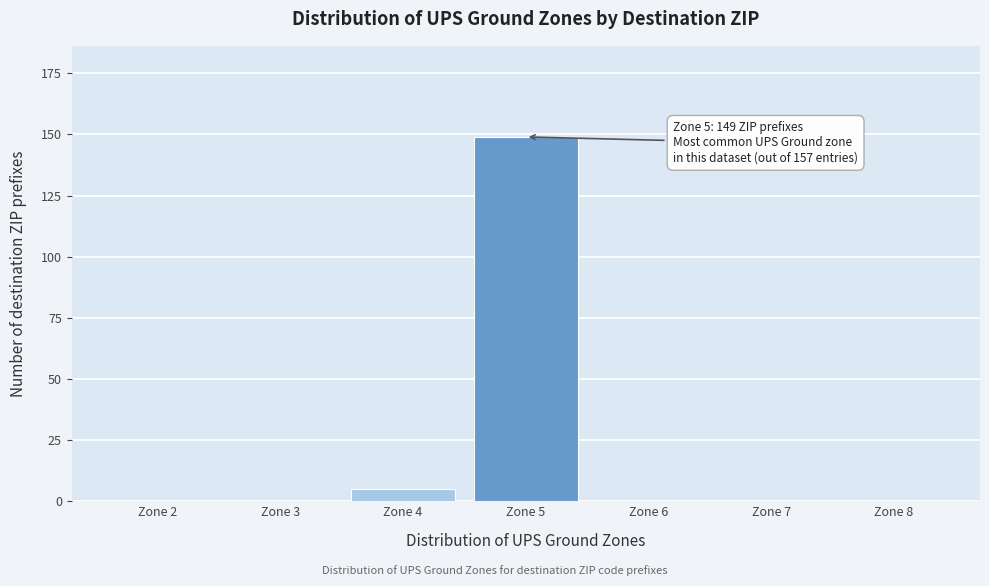

Reading left to right, extract all data points from this chart.

Zone 2=0	Zone 3=0	Zone 4=5	Zone 5=149	Zone 6=0	Zone 7=0	Zone 8=0